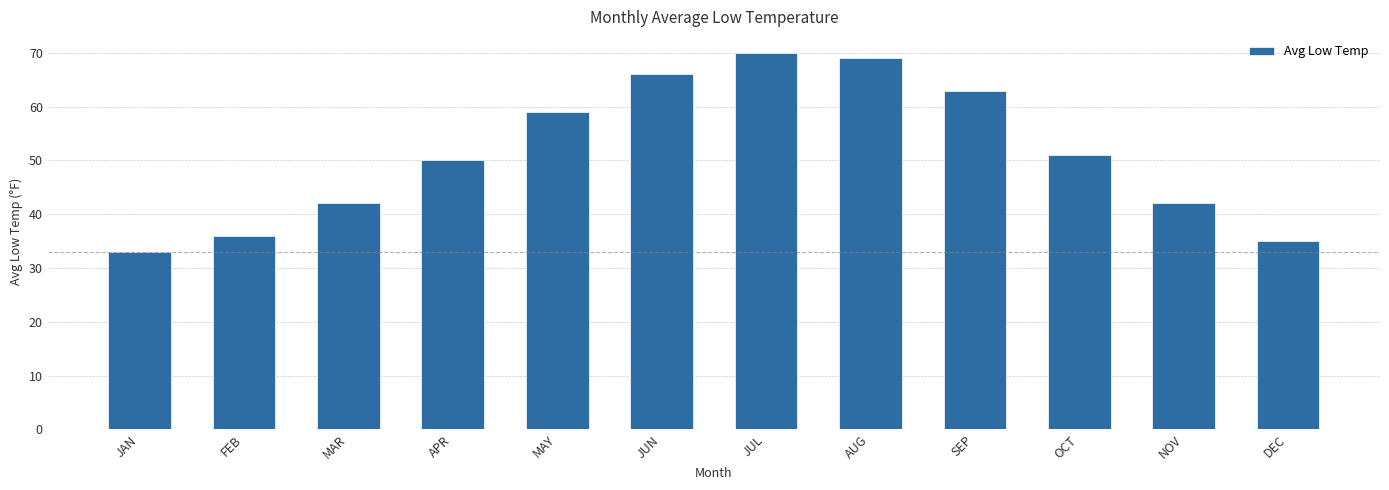

Reading left to right, extract all data points from this chart.

33	36	42	50	59	66	70	69	63	51	42	35